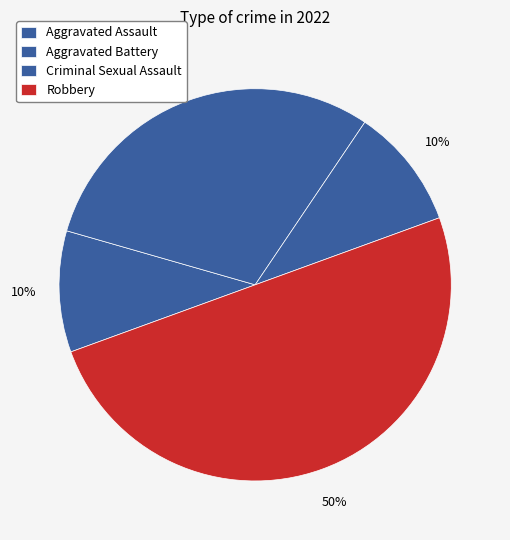

Count the number of slices in the pie.

4